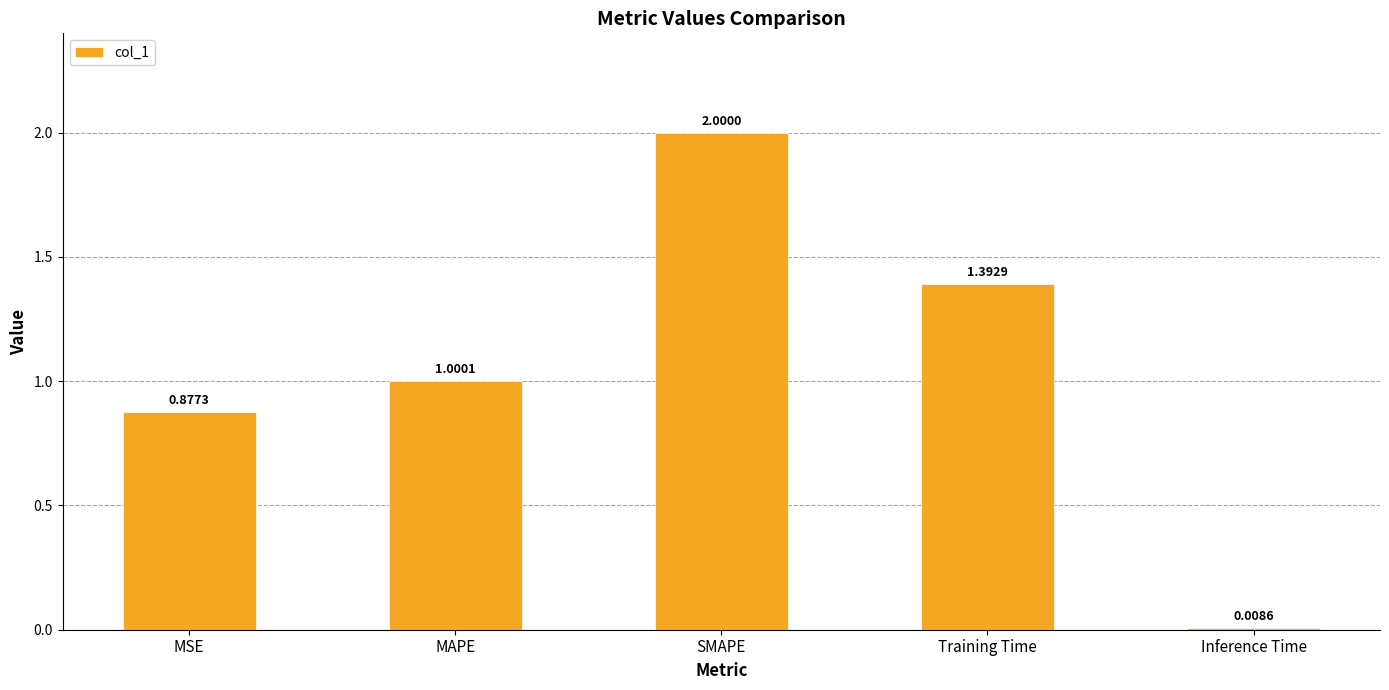

What is the change in value from MSE to Inference Time?

-0.9